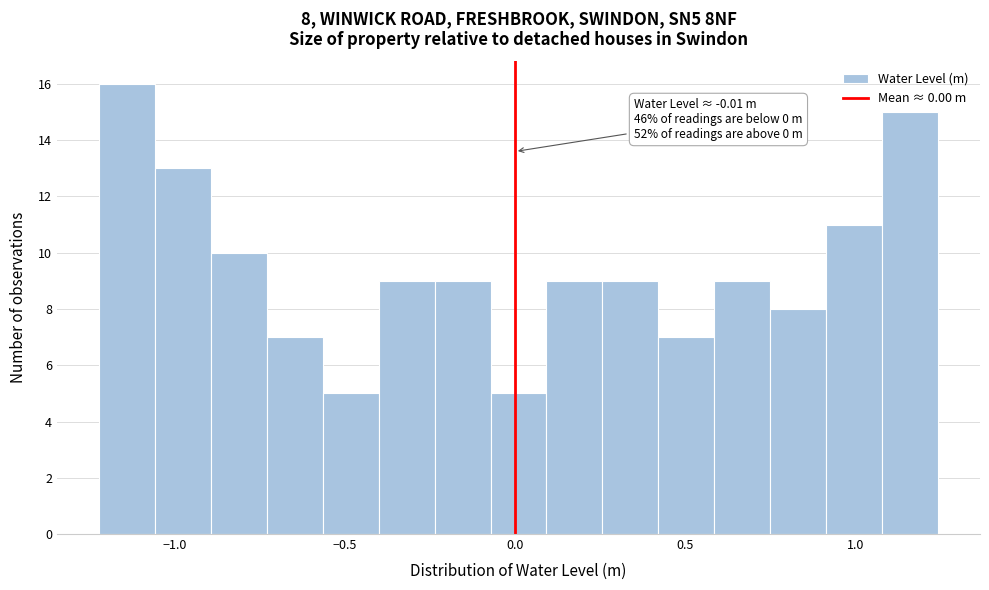

Read against the x-axis, roughly where is the centre of the tallest bar?

-1.15